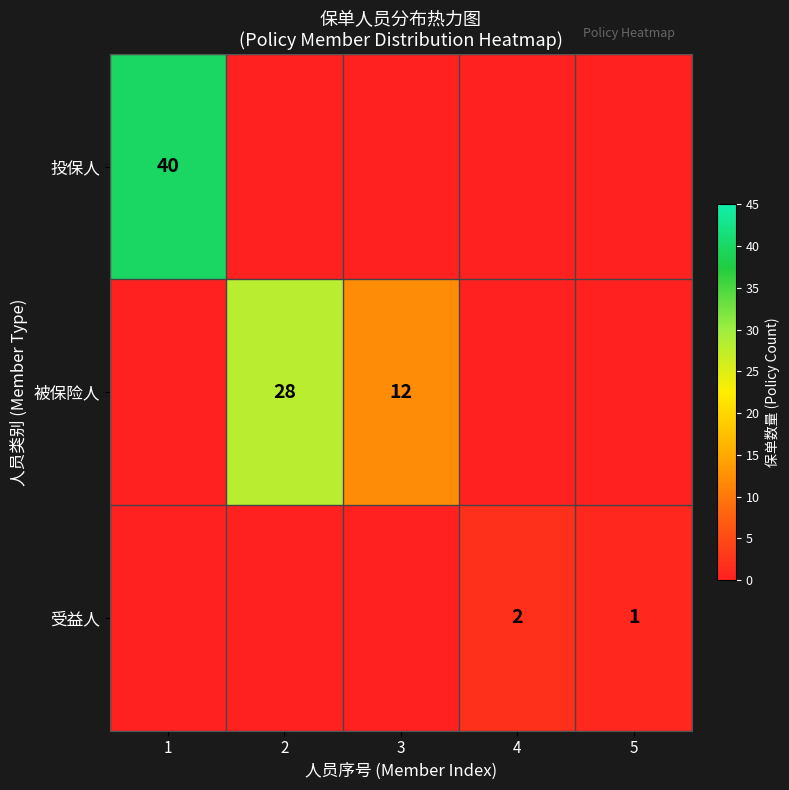

The value of 受益人 at 5 is 0. True or false?

False